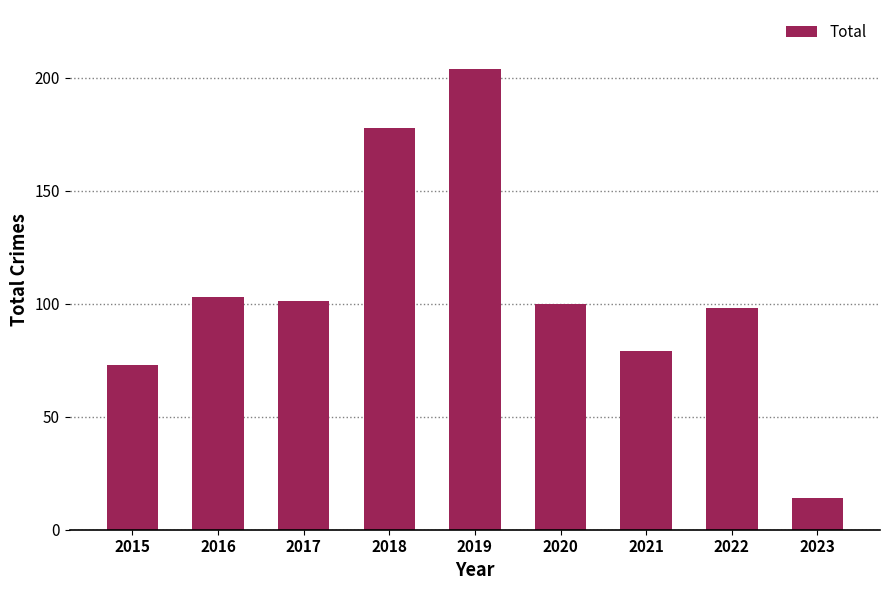

Is it true that the value at 2016 is 103?

True